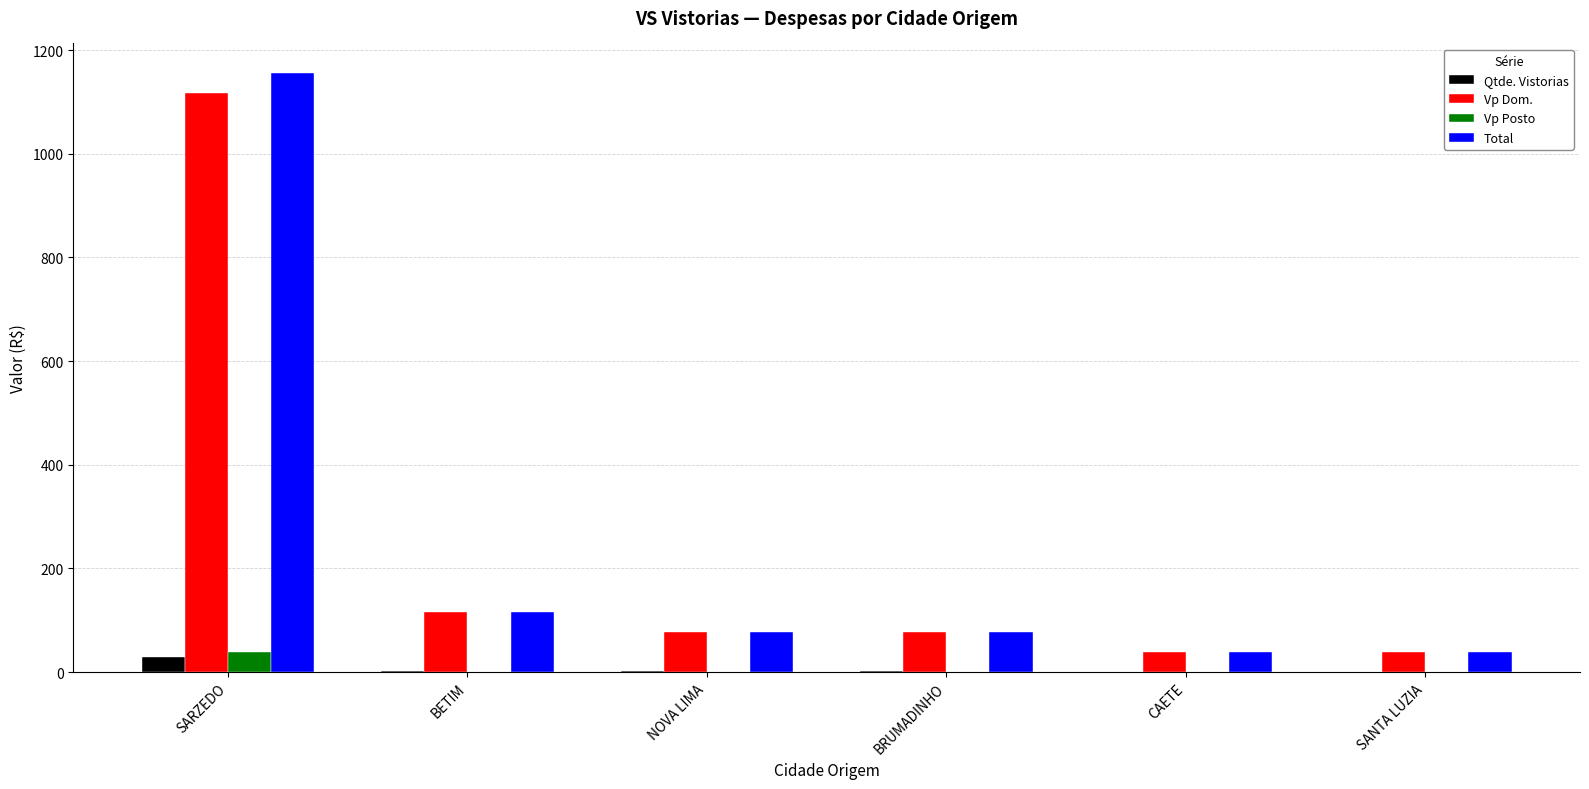

What value does the Total series have at SARZEDO?

1155.0